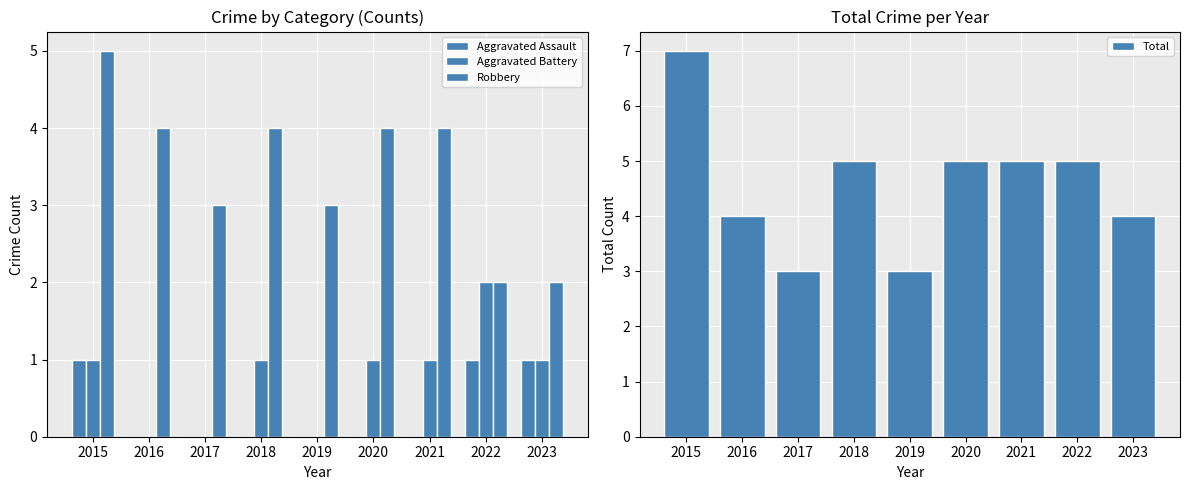

Which category has the lowest value in the Total series?

2017